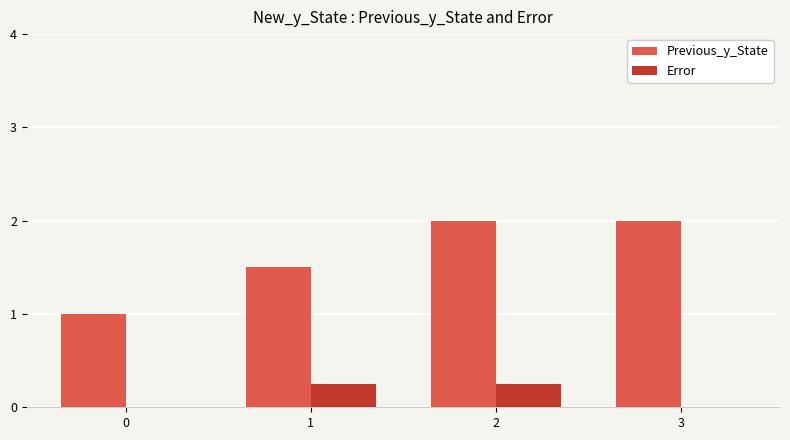

Is the value of Error at 1 greater than the value of Previous_y_State at 2?

No